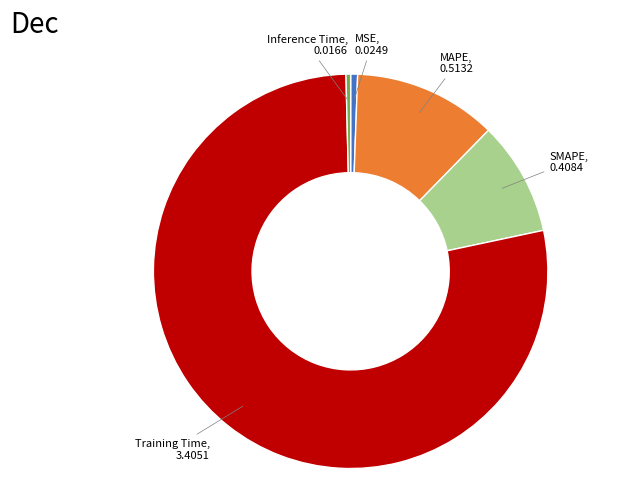

Does any single category account for the majority?

Yes